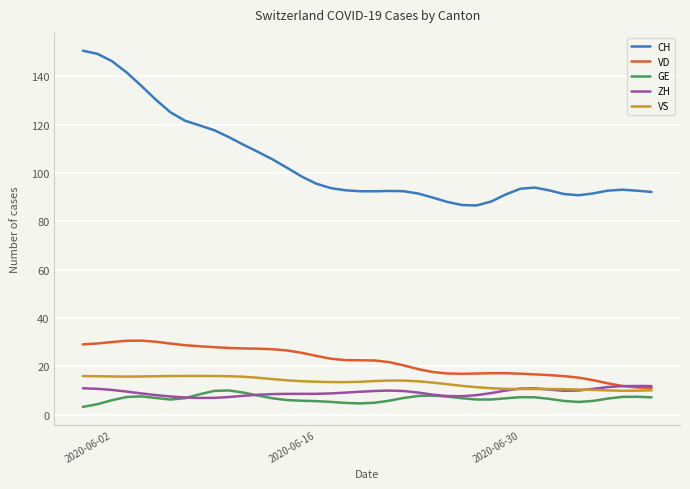

What is the maximum value for GE?

10.0